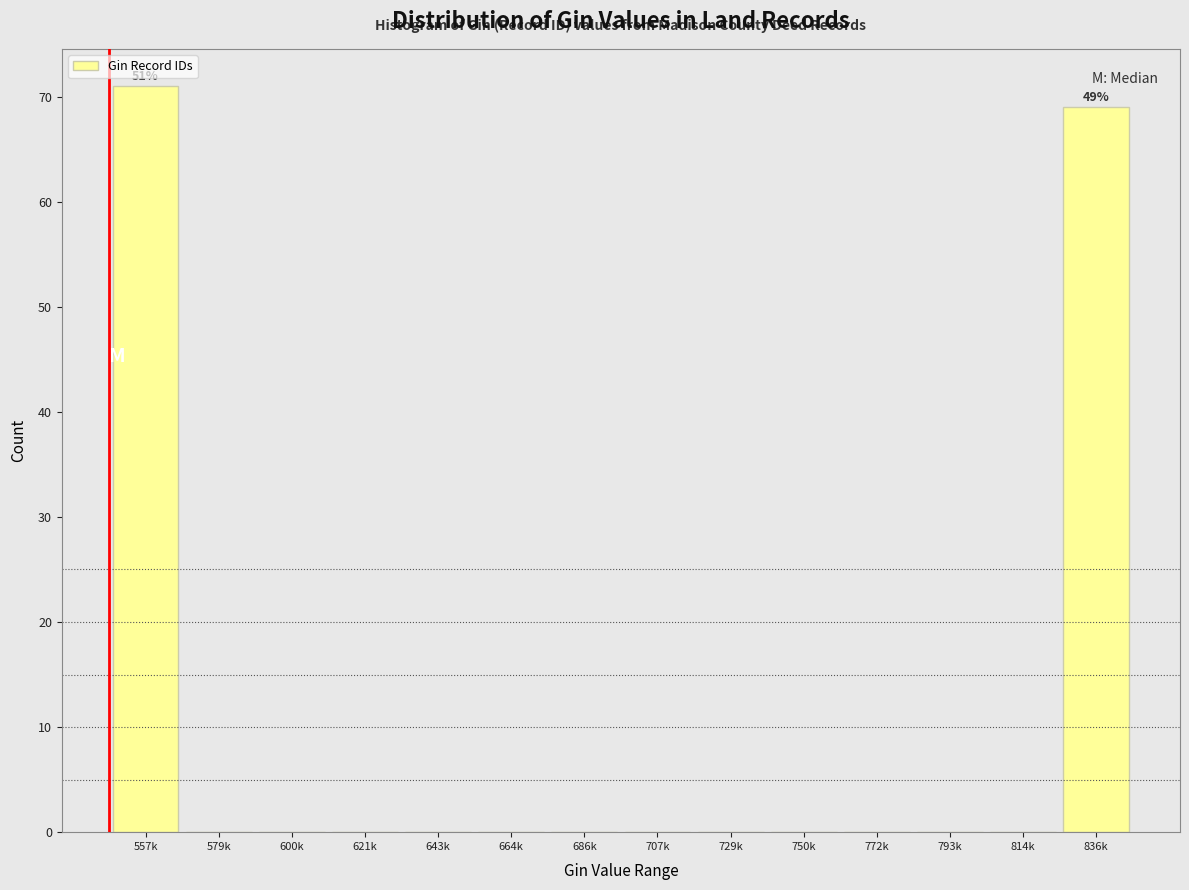

Reading right to left, transcribe all the data shown in this chart.

836k=69	814k=0	793k=0	772k=0	750k=0	729k=0	707k=0	686k=0	664k=0	643k=0	621k=0	600k=0	579k=0	557k=71